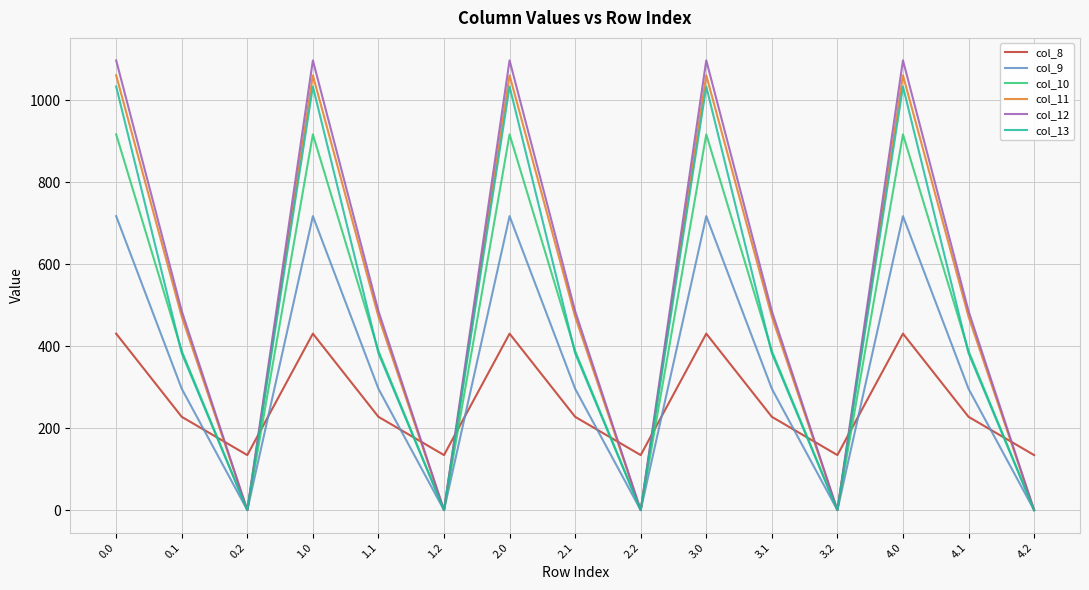

What is the difference between the highest and lowest values at 3.2?

134.2